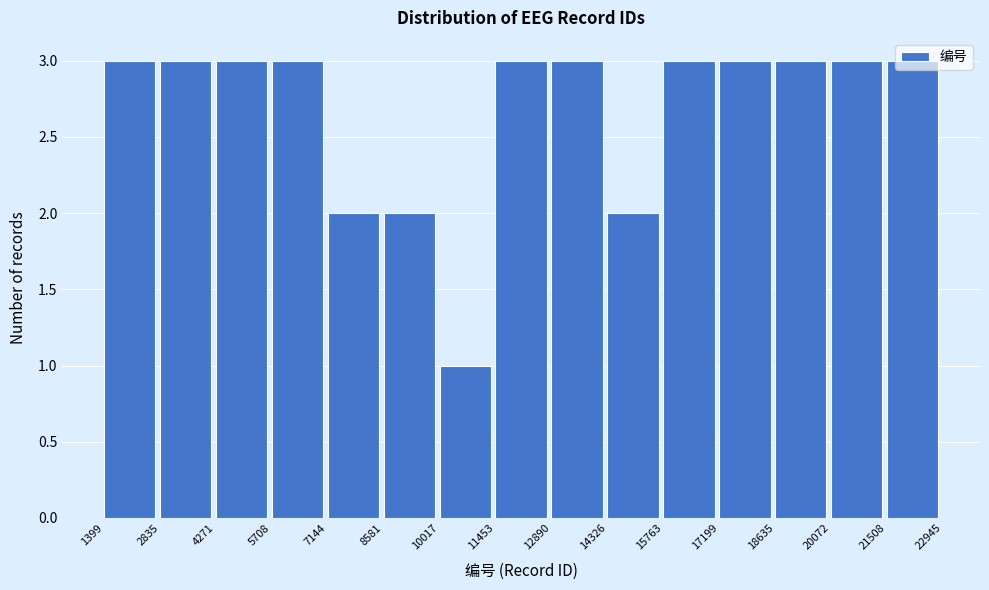

Reading left to right, list every bar in this chart as the range it spans on the x-axis followed by its height. The values are not printed on the chart, so give them approximately, as read against the axis.

1399 to 2835: 3
2835 to 4271: 3
4271 to 5708: 3
5708 to 7144: 3
7144 to 8581: 2
8581 to 10017: 2
10017 to 11453: 1
11453 to 12890: 3
12890 to 14326: 3
14326 to 15763: 2
15763 to 17199: 3
17199 to 18635: 3
18635 to 20072: 3
20072 to 21508: 3
21508 to 22945: 3